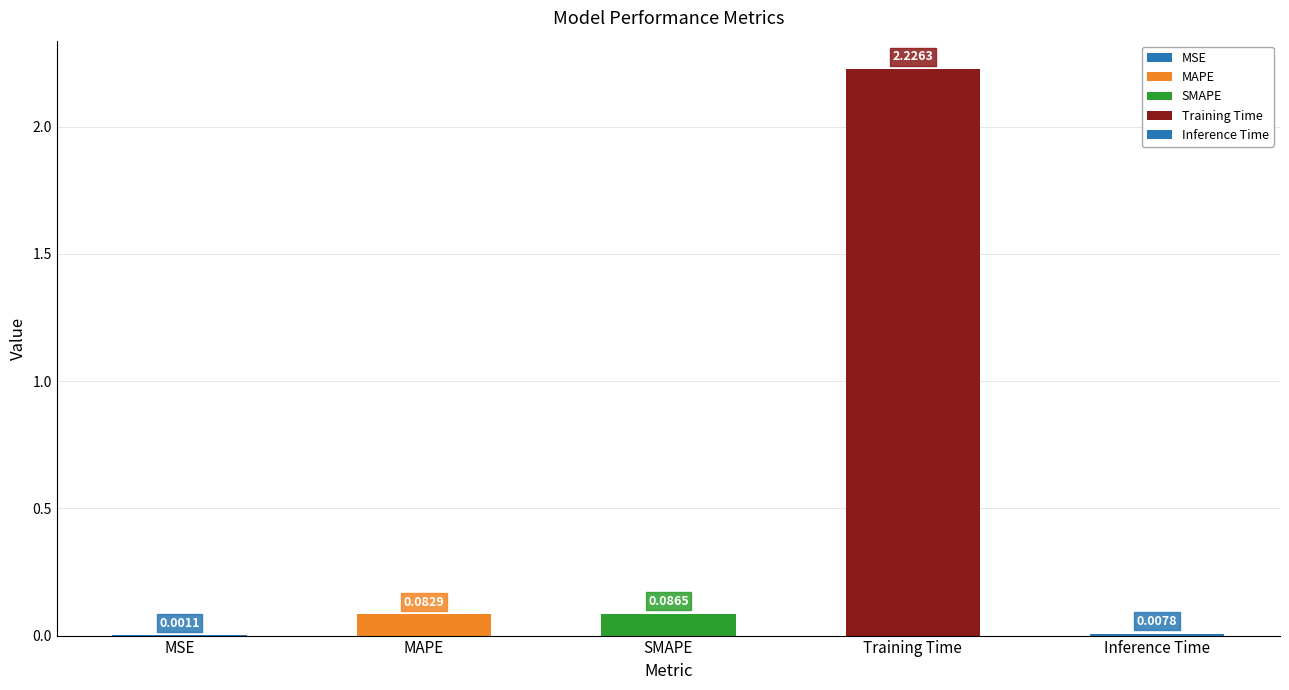

What is the sum of all values?

2.4